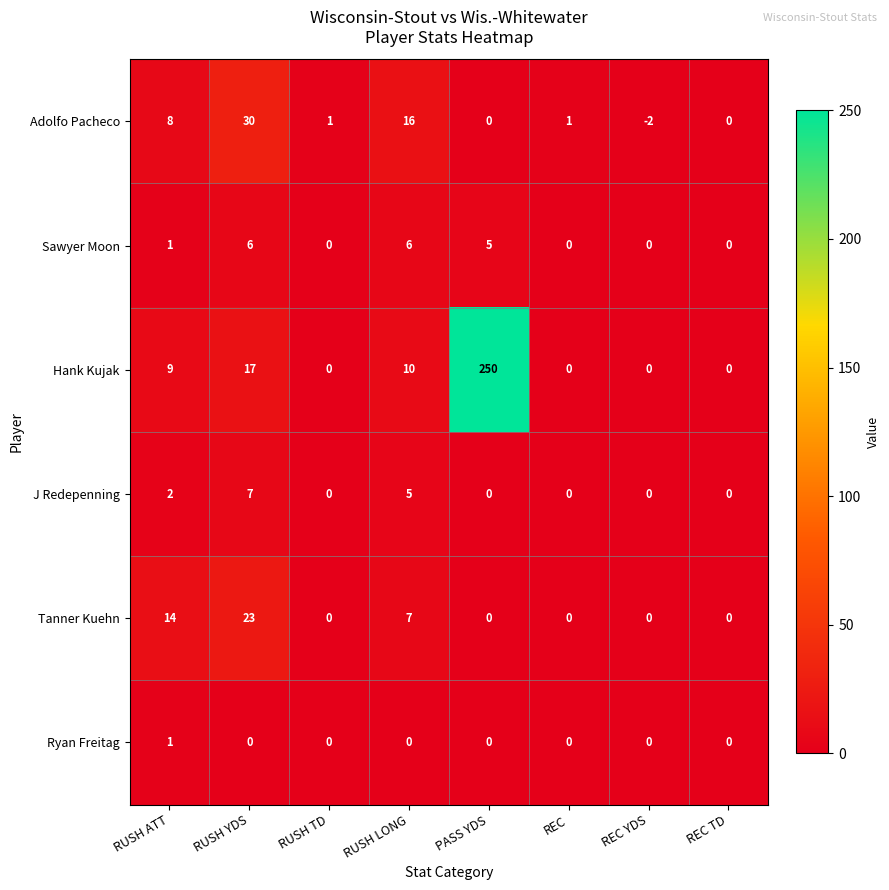

At which category is the sum across all series the highest?

PASS YDS